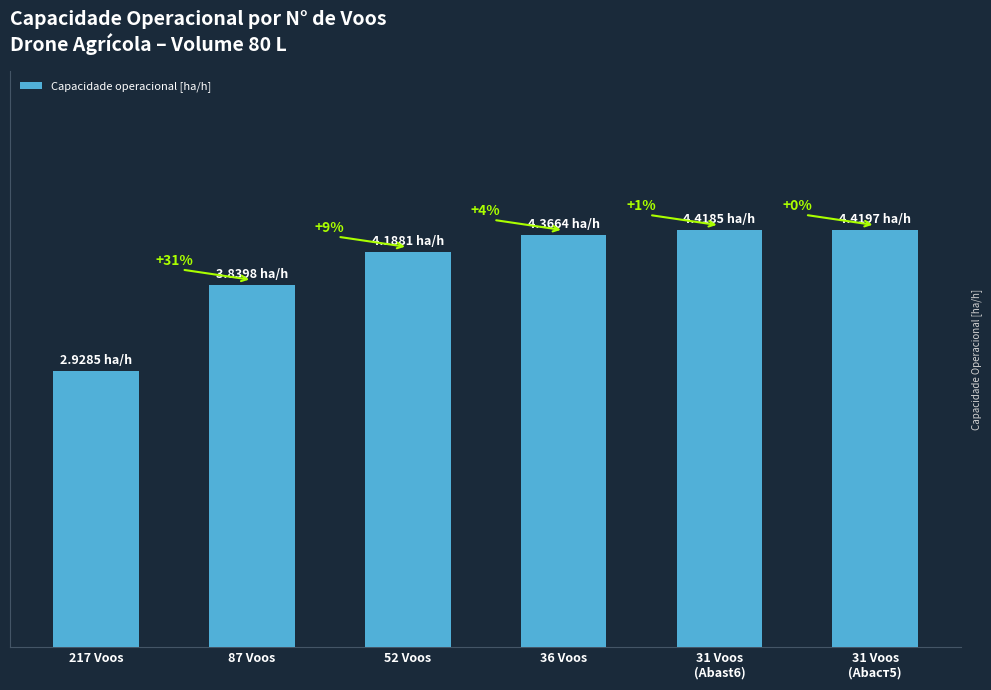

What is the label of the 4th bar from the right?

52 Voos